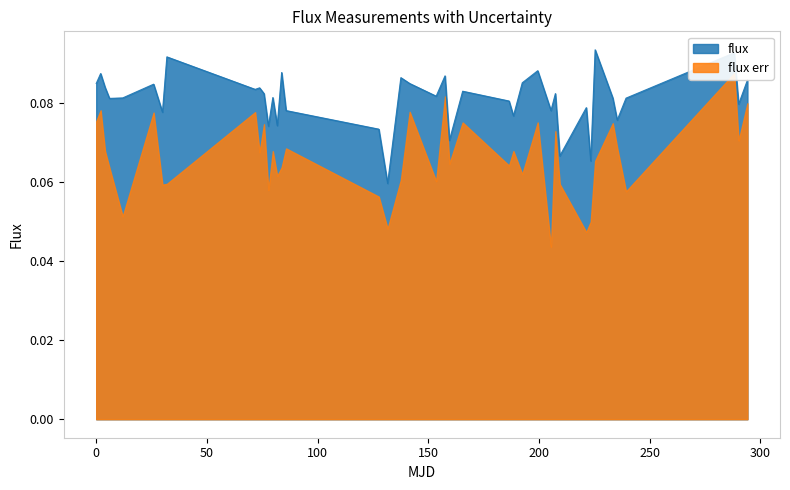

Reading left to right, transcribe all the data shown in this chart.

0.1	0.1	0.1	0.1	0.1	0.1	0.1	0.1	0.1	0.1	0.1	0.1	0.1	0.1	0.1	0.1	0.1	0.1	0.1	0.1	0.1	0.1	0.1	0.1	0.1	0.1	0.1	0.1	0.1	0.1	0.1	0.1	0.1	0.1	0.1	0.1	0.1	0.1	0.1	0.1